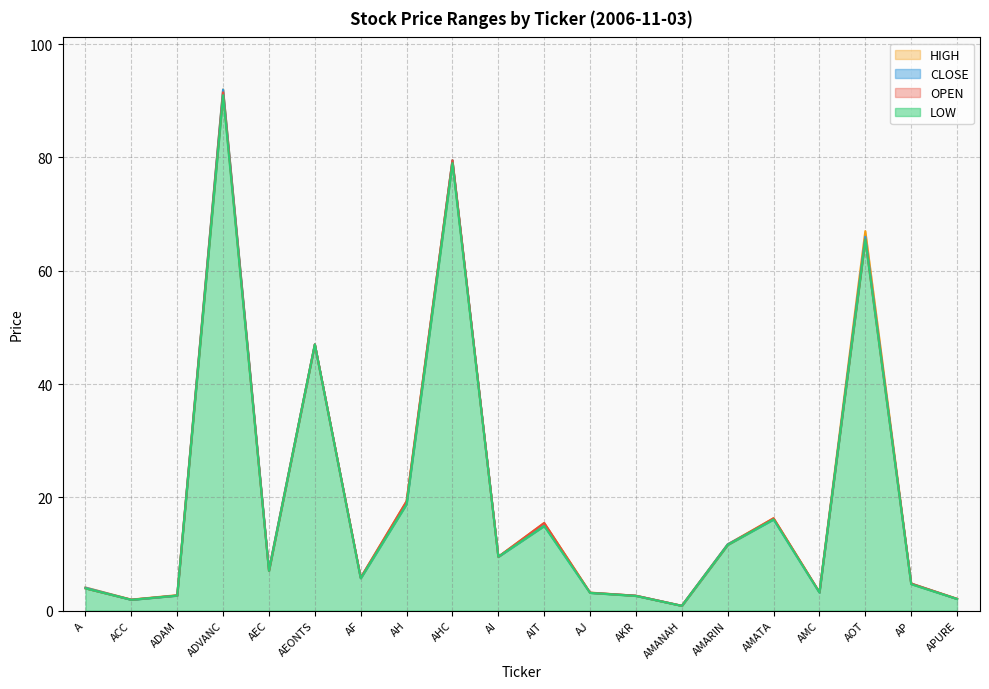

Does the chart display data point markers on the line(s)?

No